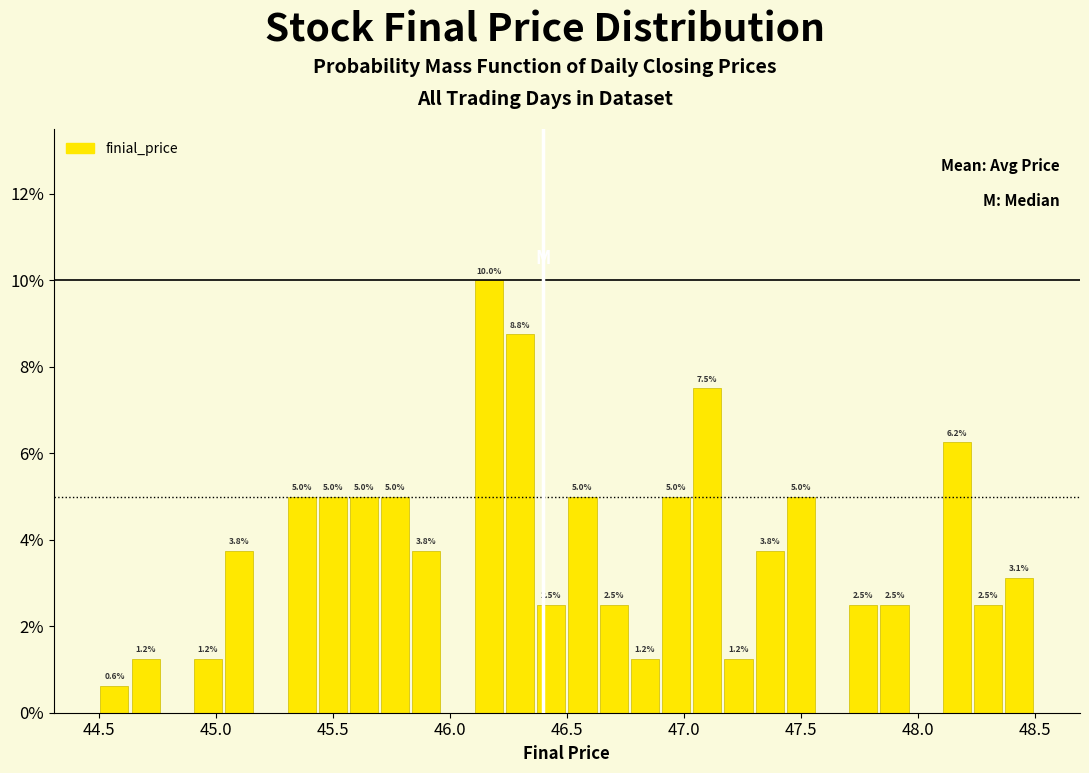

Around what value on the x-axis is the tallest bar? Give the approximate position of its centre, as read against the axis.

46.15